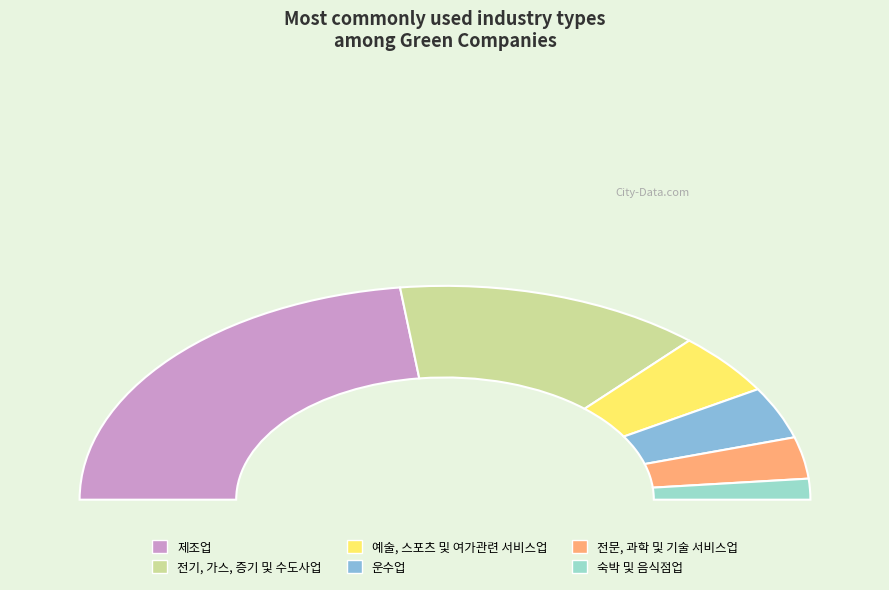

Is the sum of 숙박 및 음식점업 and 예술, 스포츠 및 여가관련 서비스업 greater than half?

No